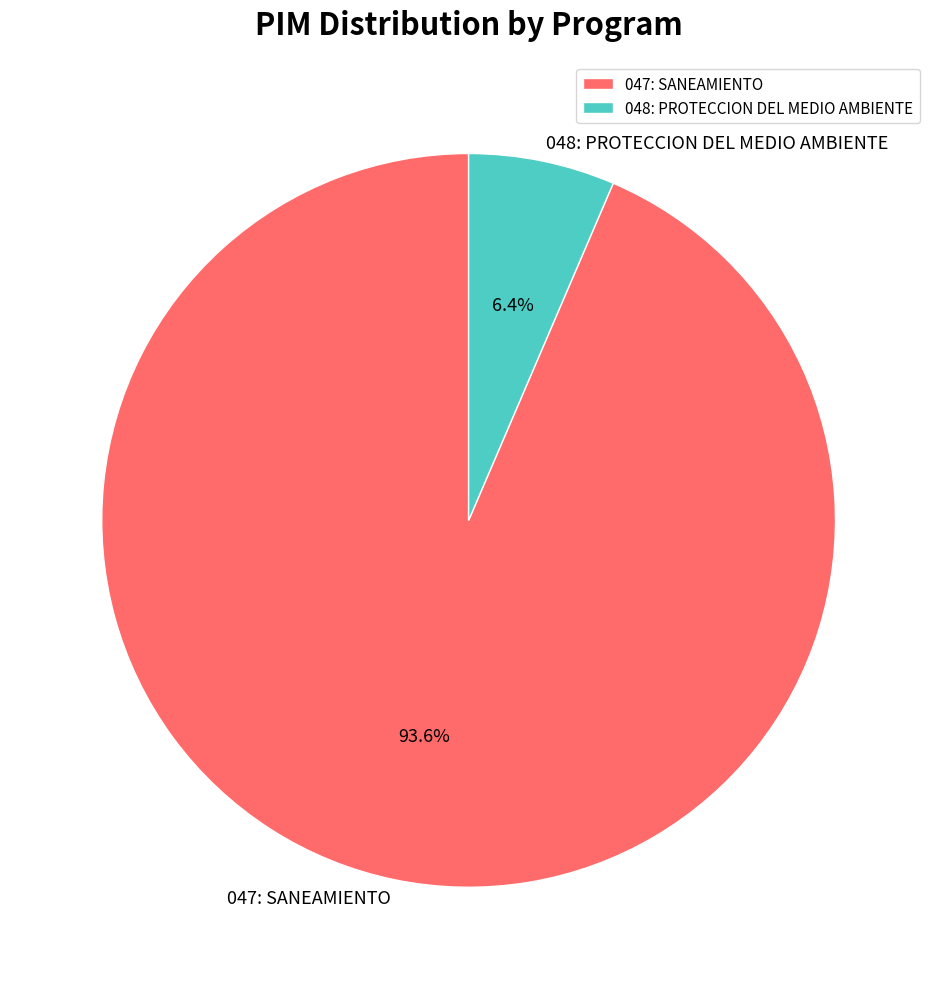

To the nearest percent, what is the difference between the largest and smallest slice percentages?

87%